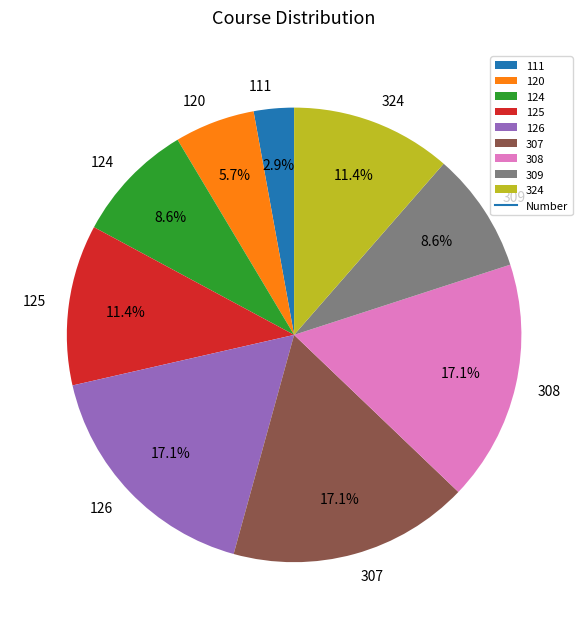

To the nearest percent, what portion does 126 represent?

17%